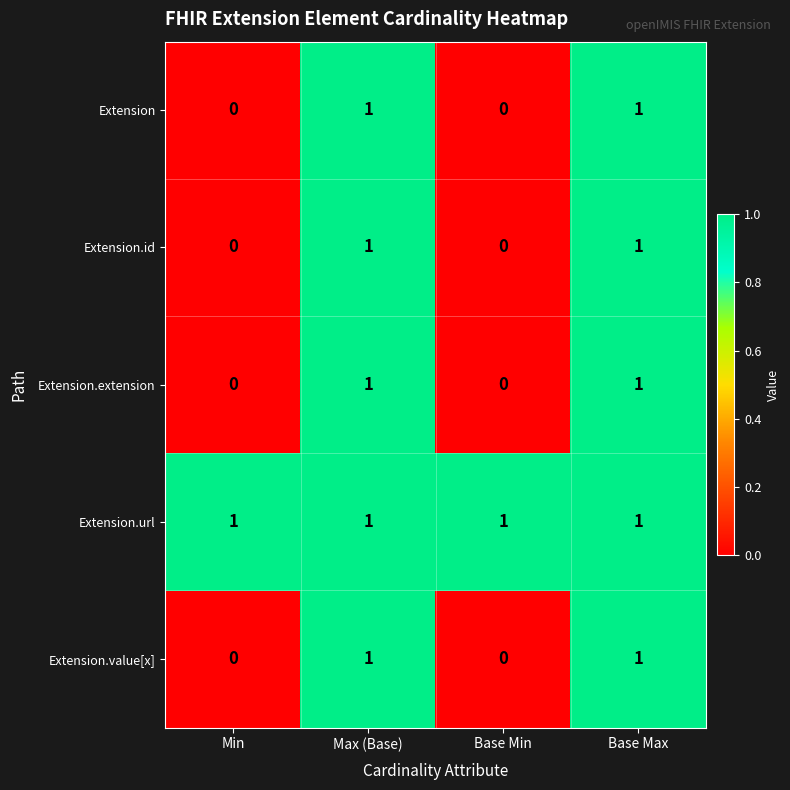

Which series has the largest total across all categories?

Extension.url